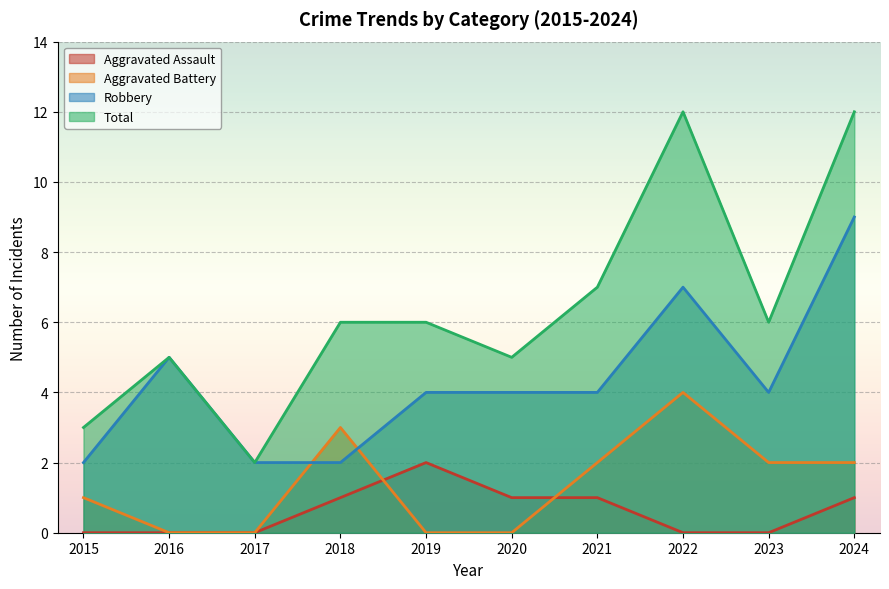

True or false: Total and Aggravated Battery cross at least once.

False